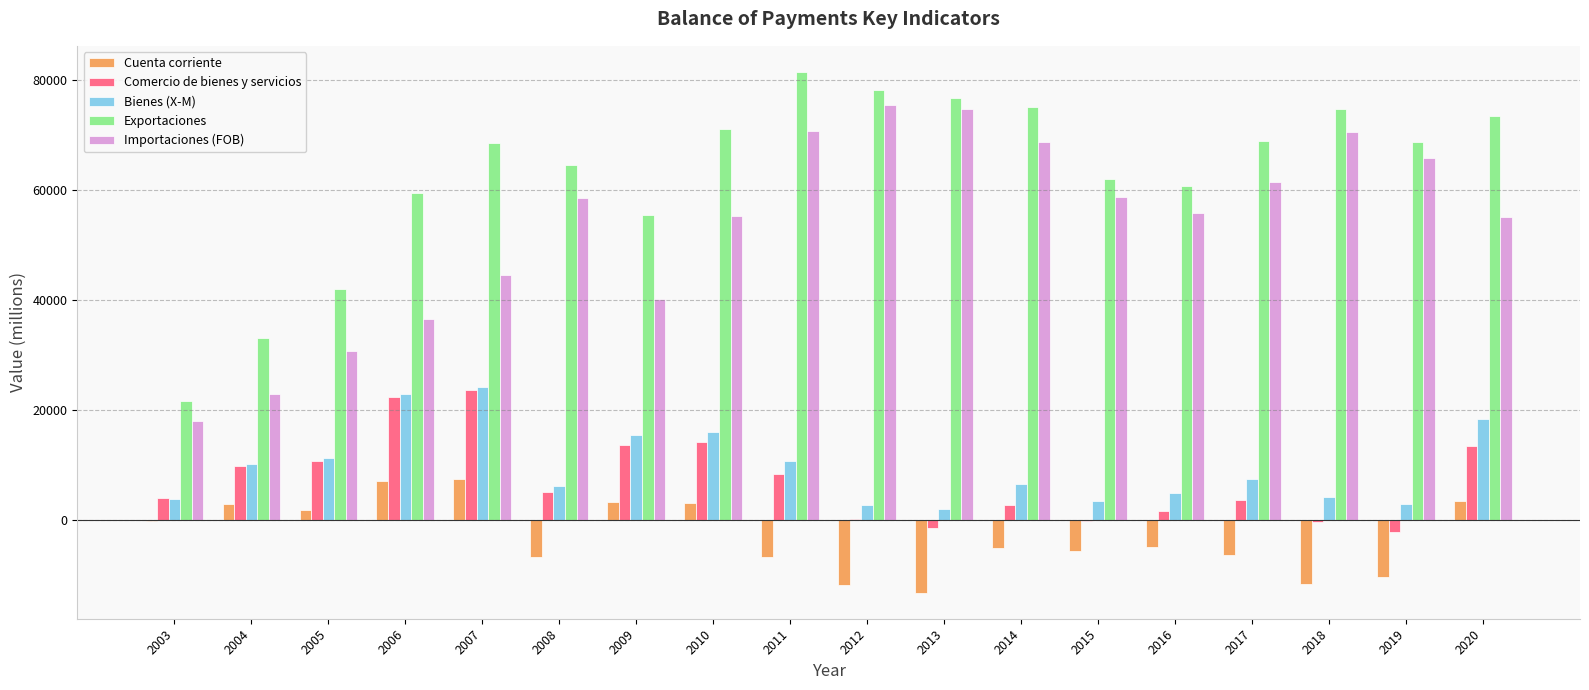

What are all the series names shown in the legend?

Cuenta corriente, Comercio de bienes y servicios, Bienes (X-M), Exportaciones, Importaciones (FOB)